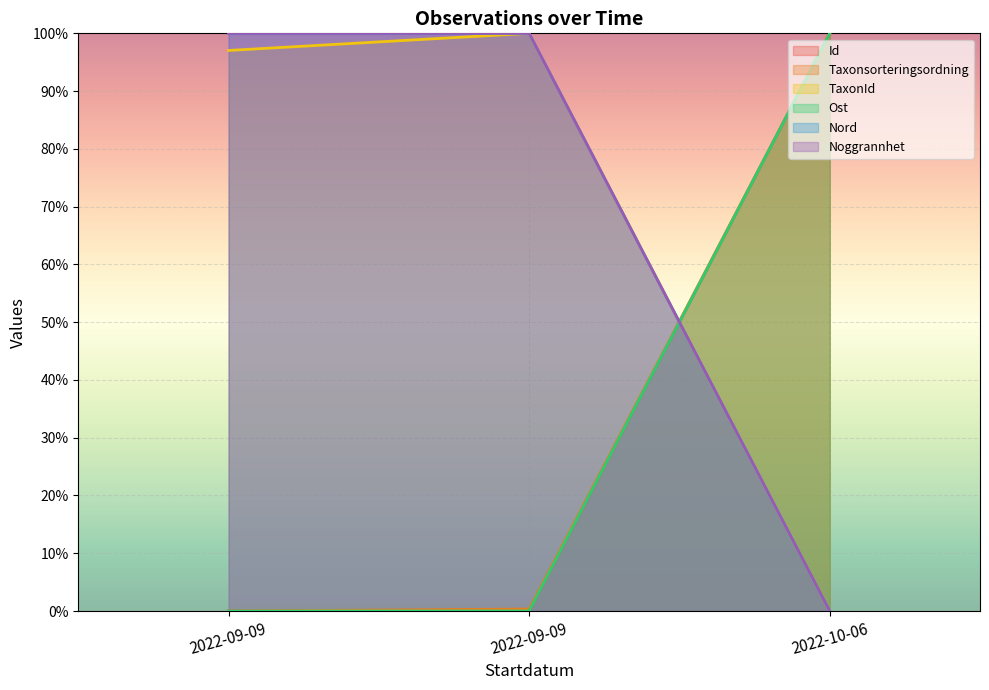

Where is Noggrannhet nearest to the value 50?

2022-09-09